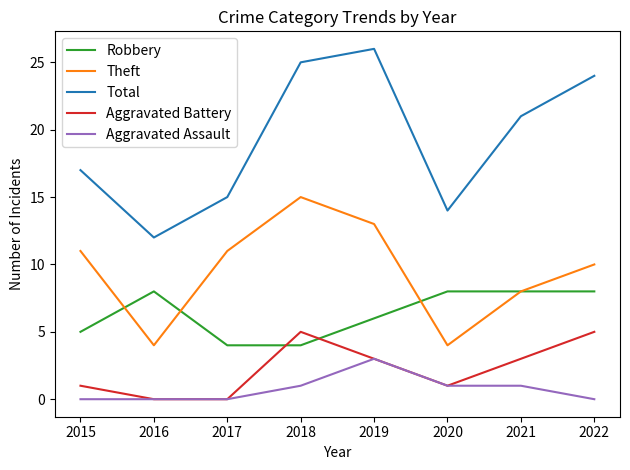

What is the total value across all series at 2015?

34